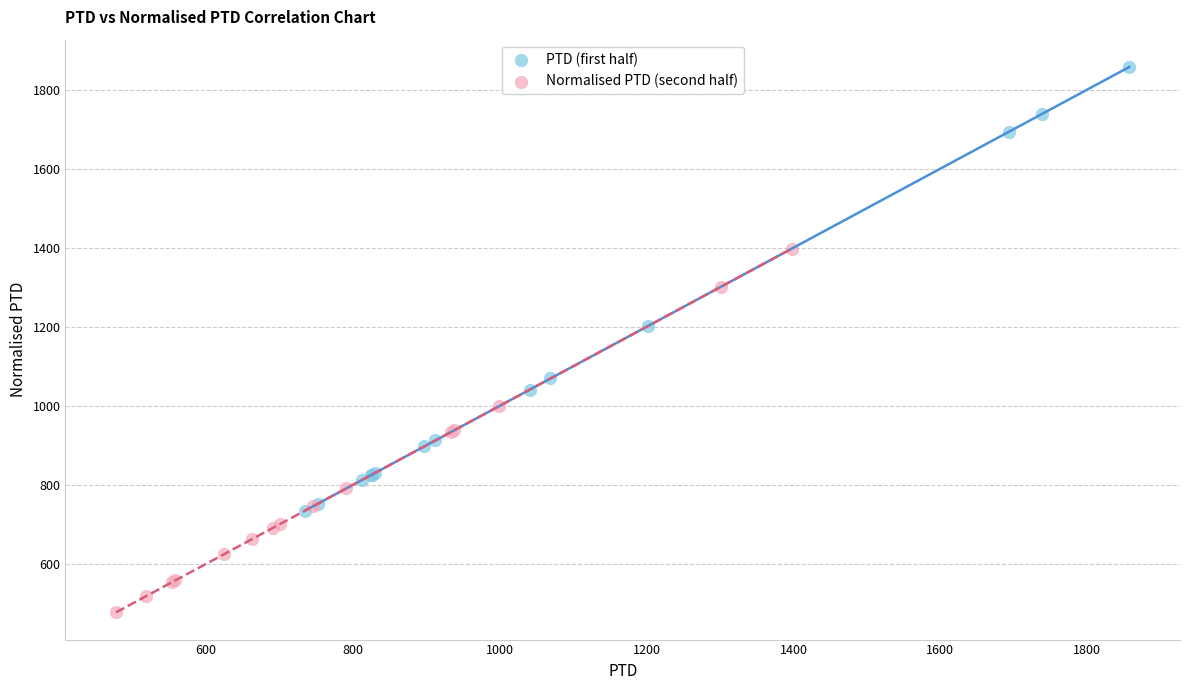

Which series contains the highest Y value?

PTD (first half)